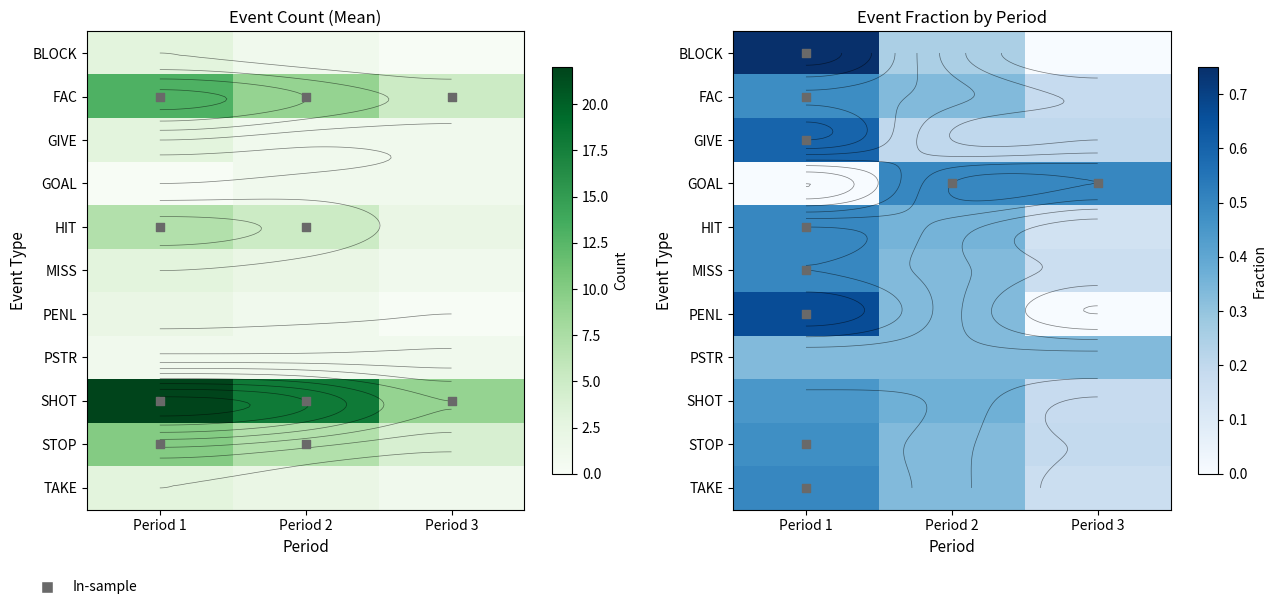

Which category has the highest value in the GOAL series?

Period 2